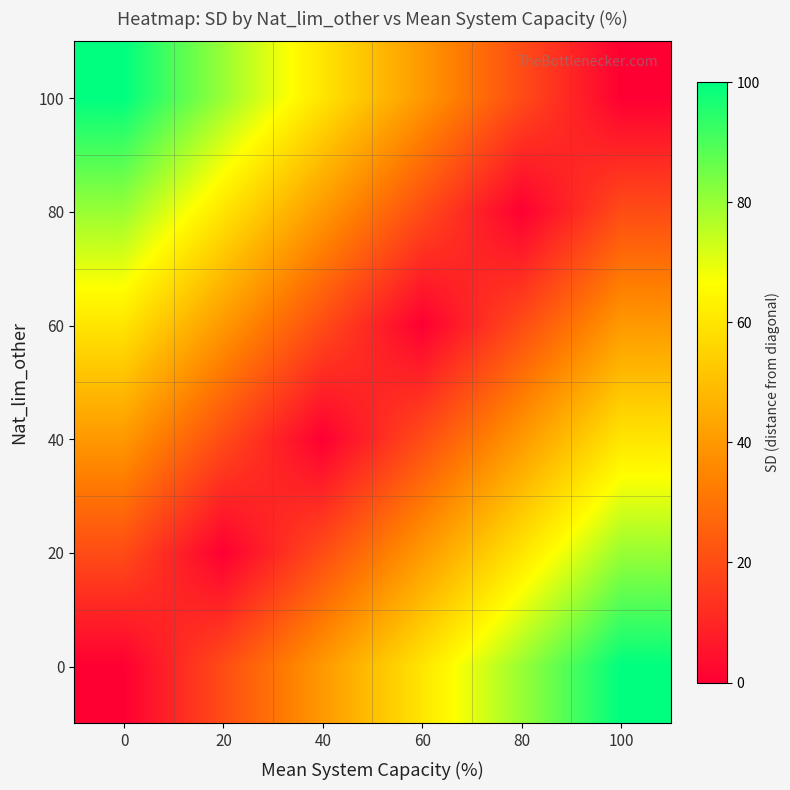

Count the number of categories in the chart.

6